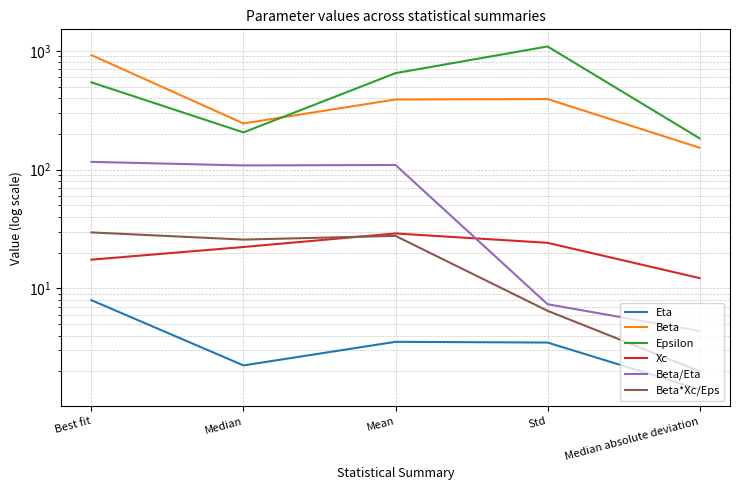

What is the total value across all series at Std?

1525.1